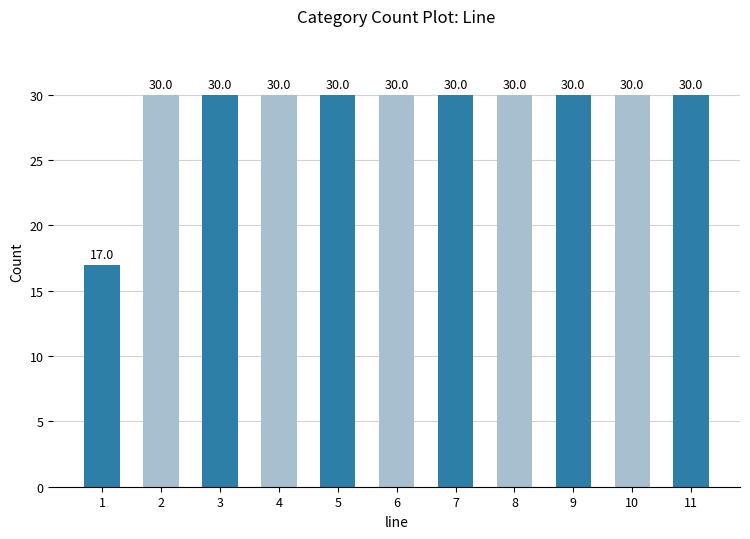

Which label corresponds to the smallest value in the chart?

1